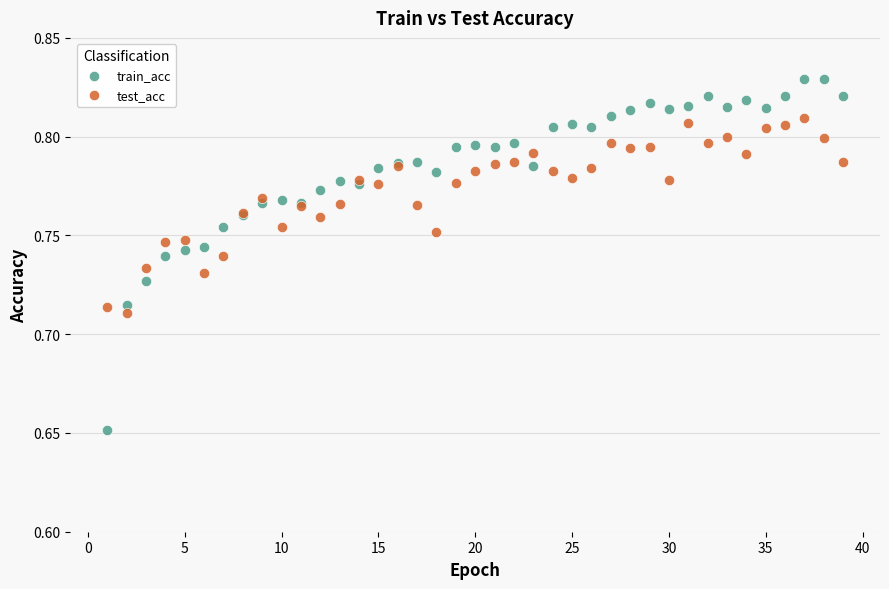

Which series reaches the minimum Y coordinate?

train_acc